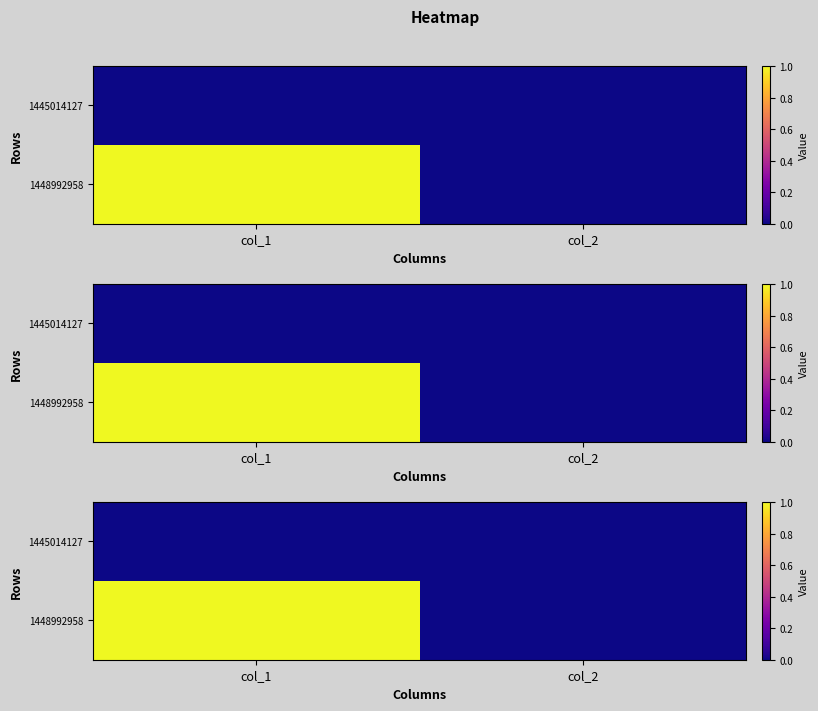

How many distinct data groups are displayed?

2